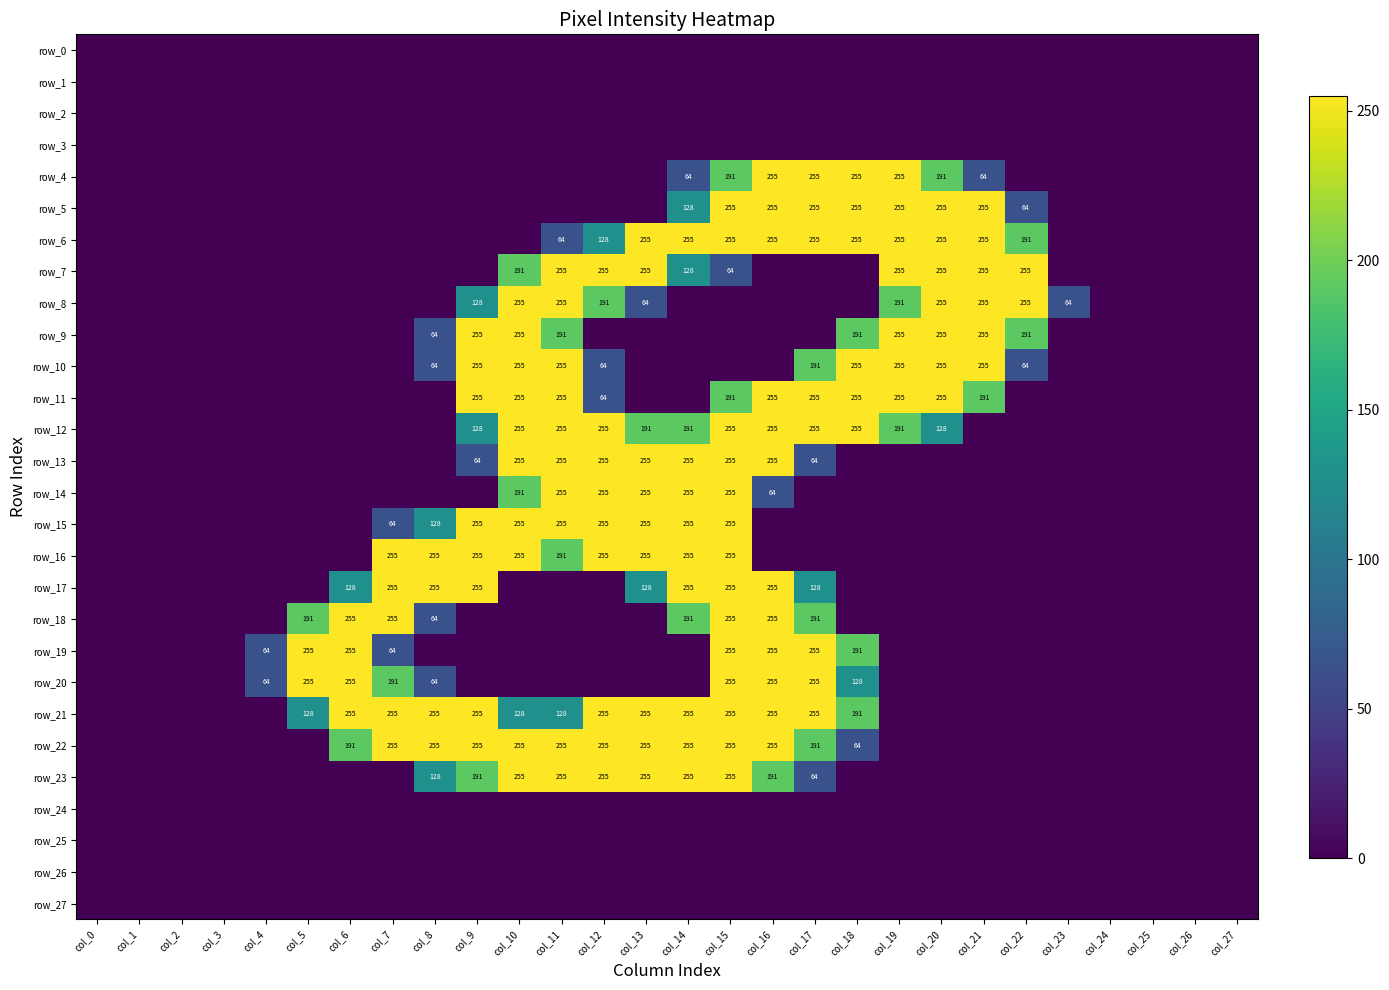

Rank the series by their maximum value, from lowest to highest.

row_0, row_1, row_2, row_3, row_24, row_25, row_26, row_27, row_4, row_5, row_6, row_7, row_8, row_9, row_10, row_11, row_12, row_13, row_14, row_15, row_16, row_17, row_18, row_19, row_20, row_21, row_22, row_23